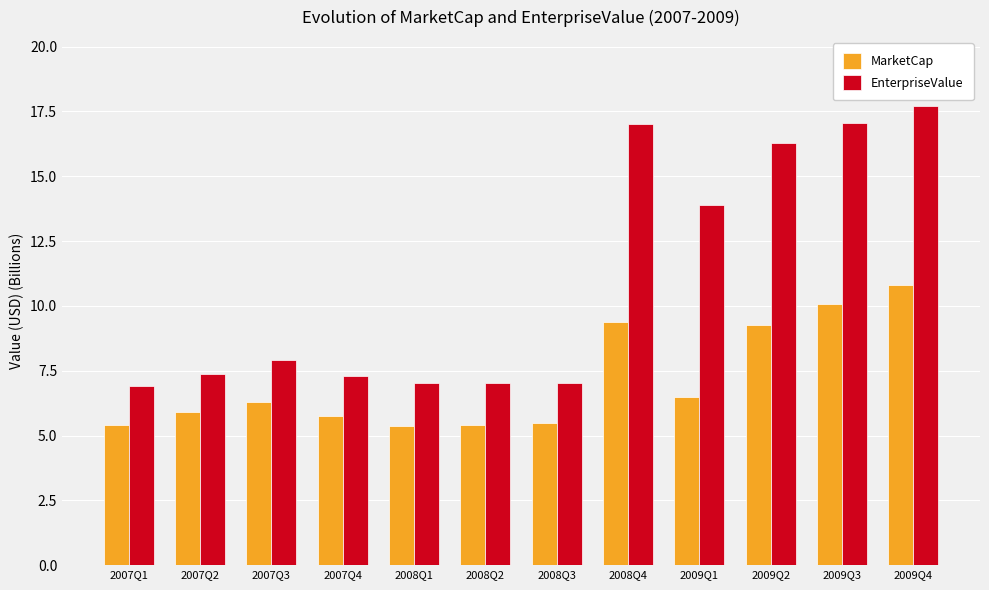

How many bars are there in each group?

2